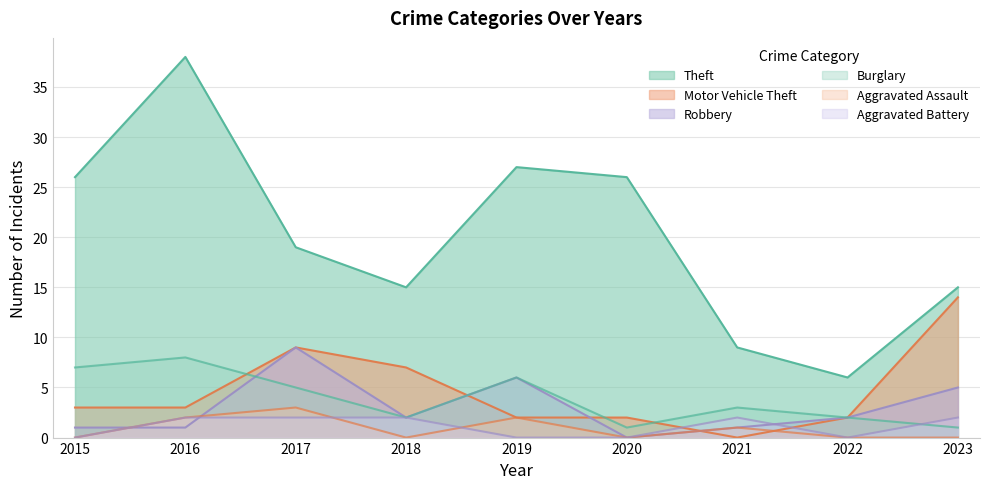

Which category has the highest value in the Burglary series?

2016